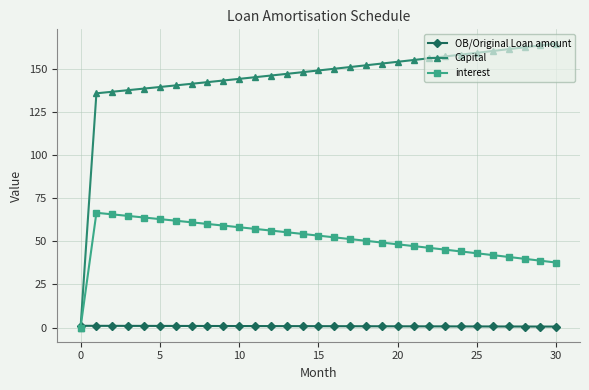

What is the value of the Capital point at the 10th from the left?

143.5